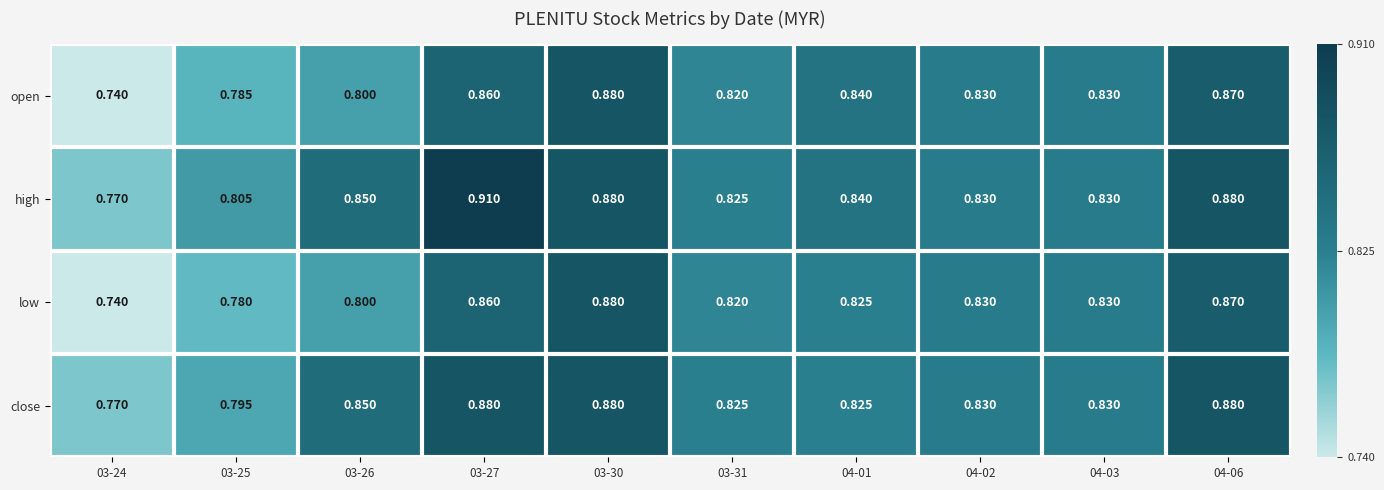

Between 03-27 and 03-31, which series saw the biggest shift?

high